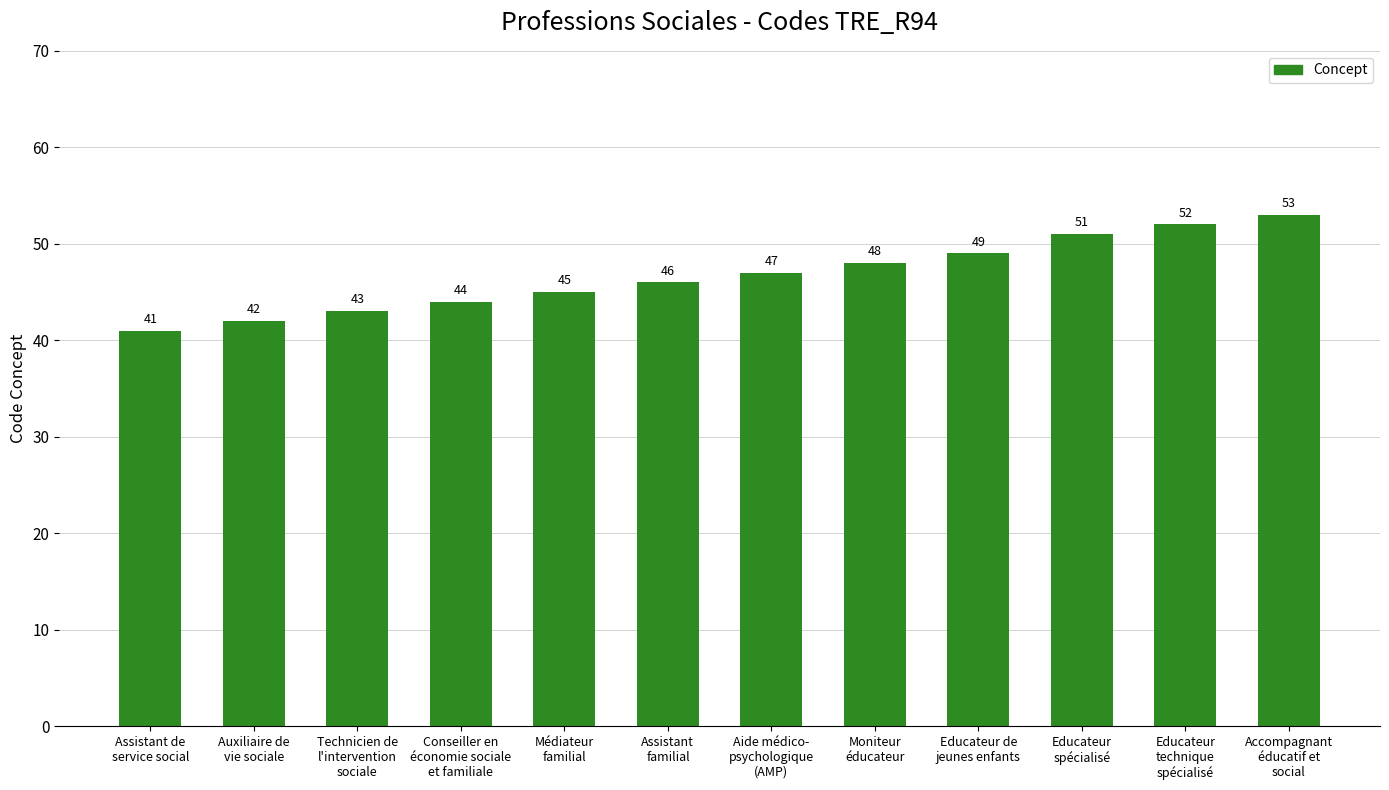

What is the value of the 8th bar from the left?

48